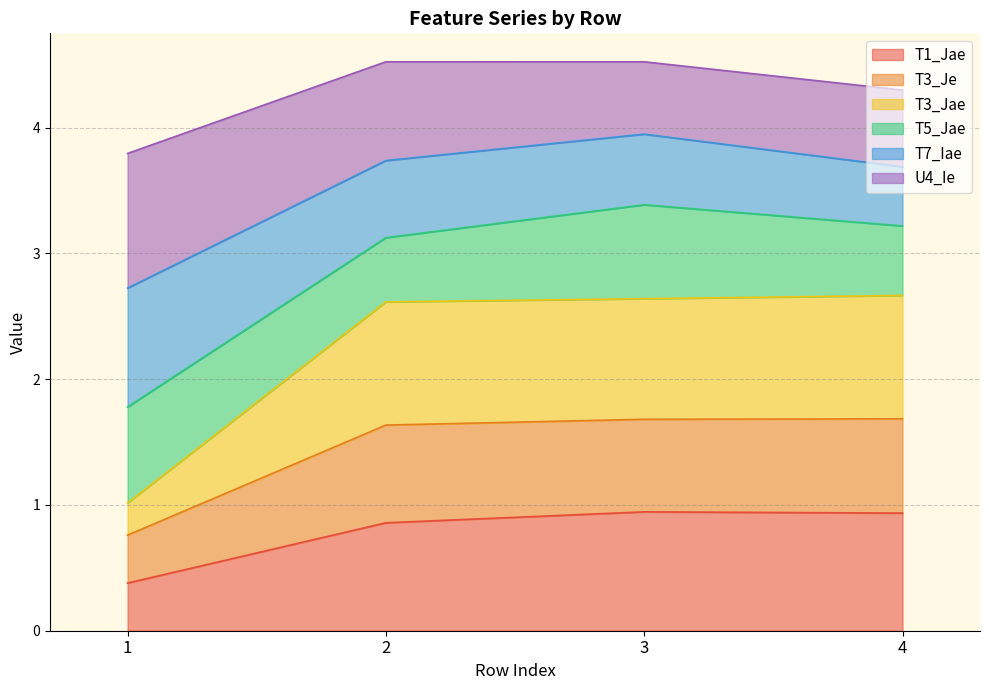

Where is T3_Jae nearest to the value 1?

1